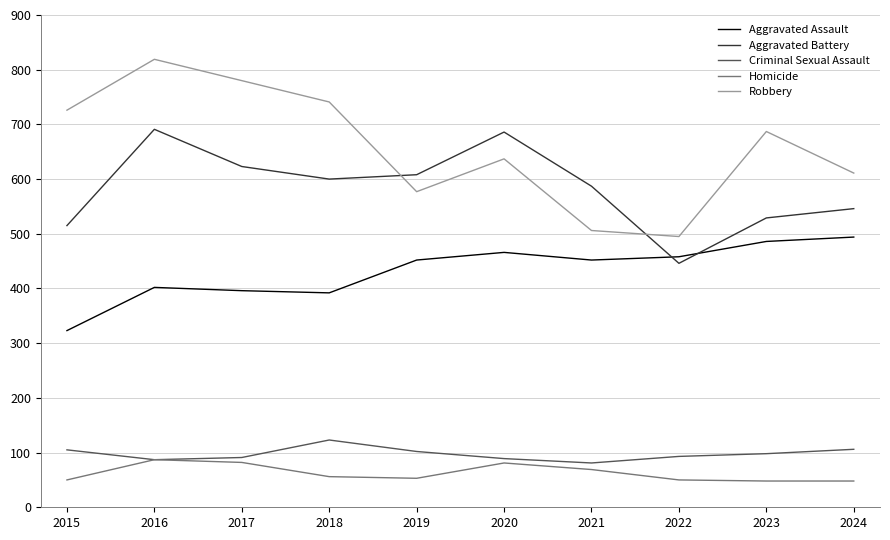

What is the total value across all series at 2021?

1695